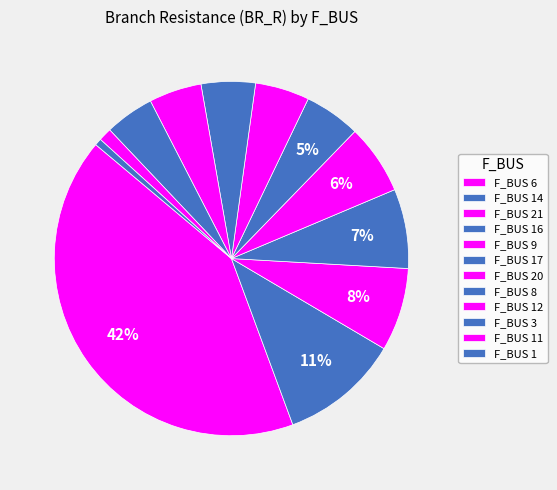

Is there any slice that represents more than half of the pie?

No